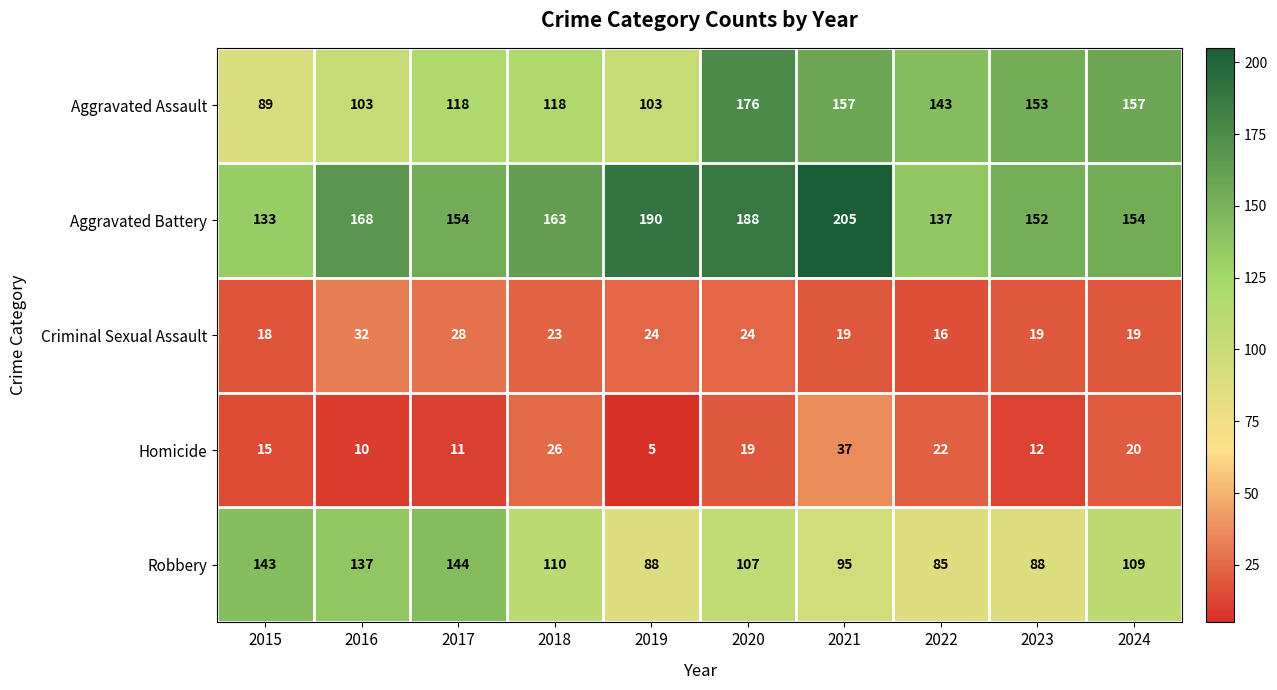

Which series has the largest range (max minus min)?

Aggravated Assault